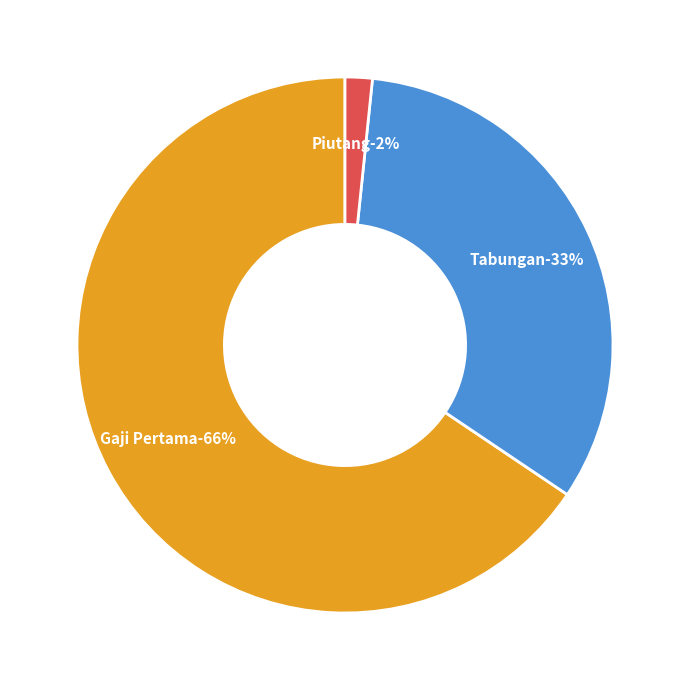

Does any single category account for the majority?

Yes